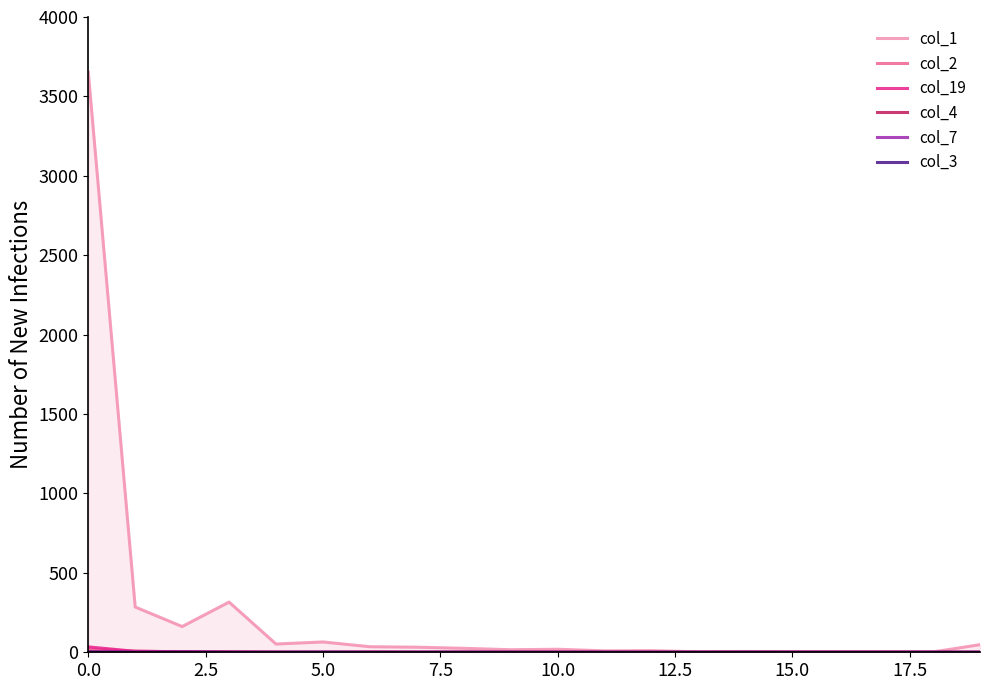

The col_4 series shows 1 at 10. True or false?

False